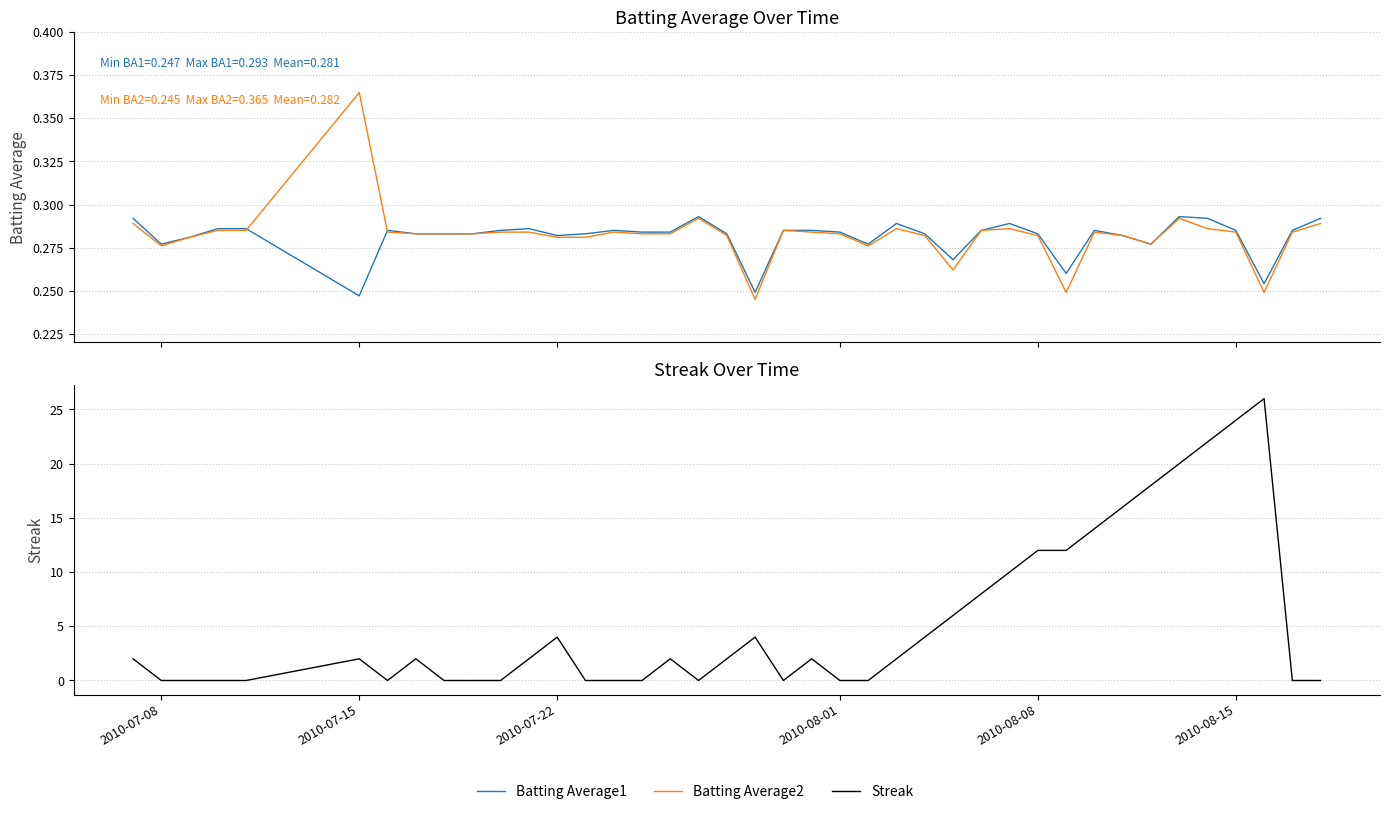

What are all the series names shown in the legend?

Batting Average1, Batting Average2, Streak